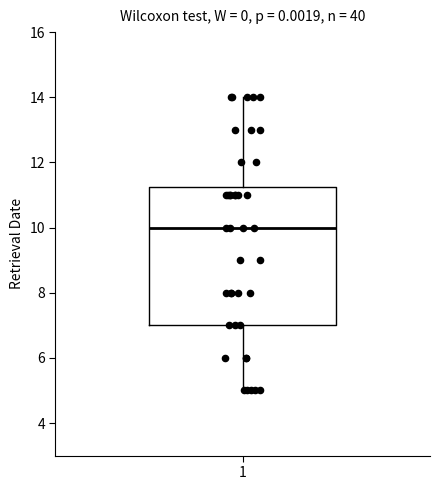

Read this box plot against the y-axis: the position of the median line, the range covered by the box, and the ends of both whiskers. The values are not printed on the chart, so give them approximately, as read against the axis.

median 10.0, box 7.0 to 11.2, whiskers 5.0 to 14.0